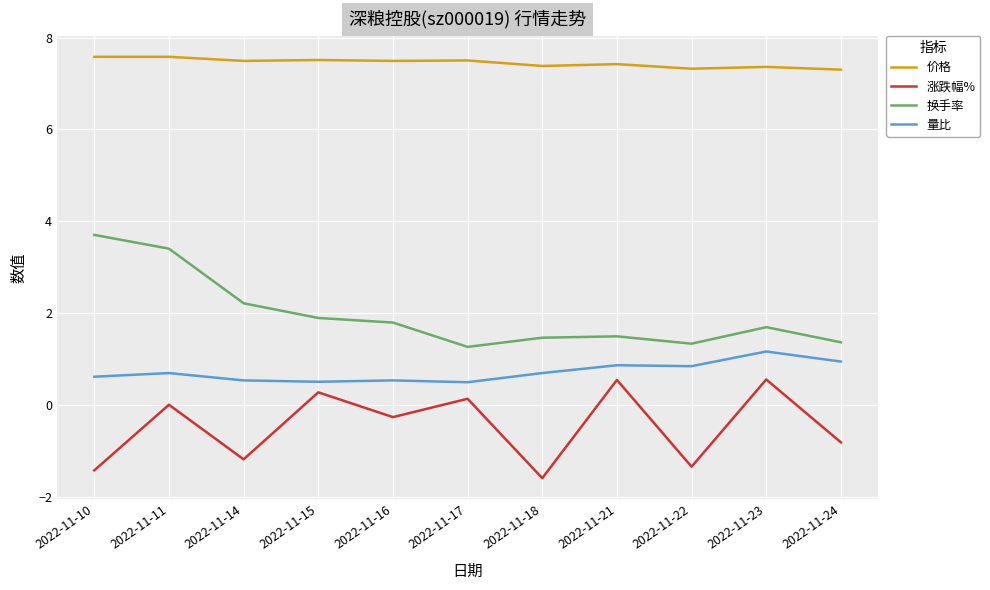

True or false: 换手率 and 价格 cross at least once.

False